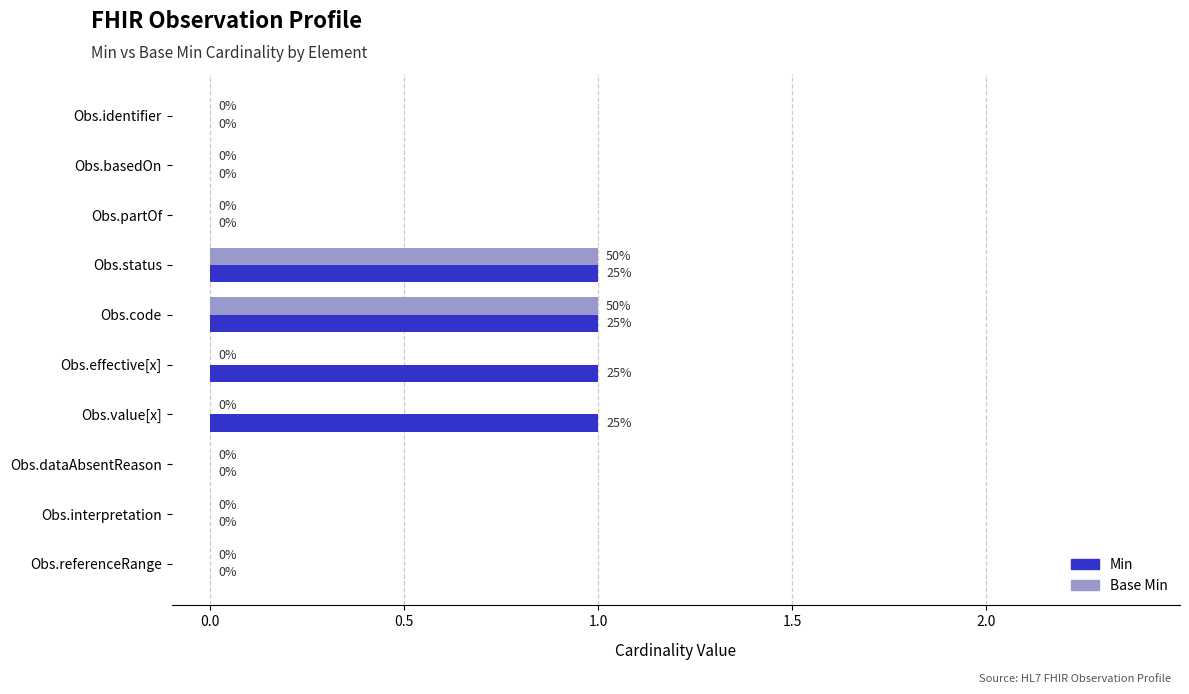

Which series has the largest total across all categories?

Min